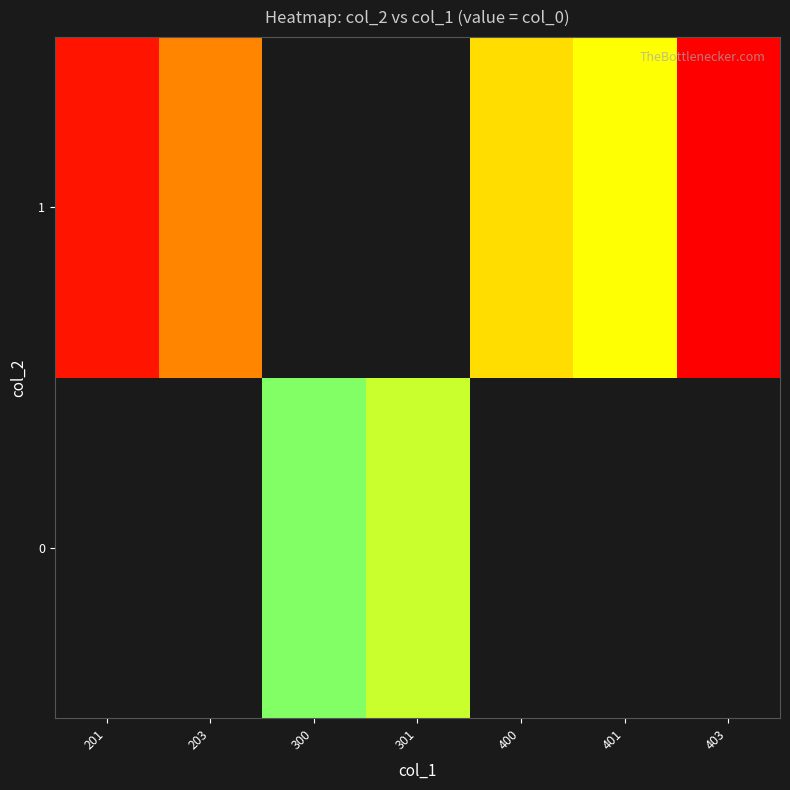

Is the value of 1 at 203 greater than the value of 0 at 301?

No